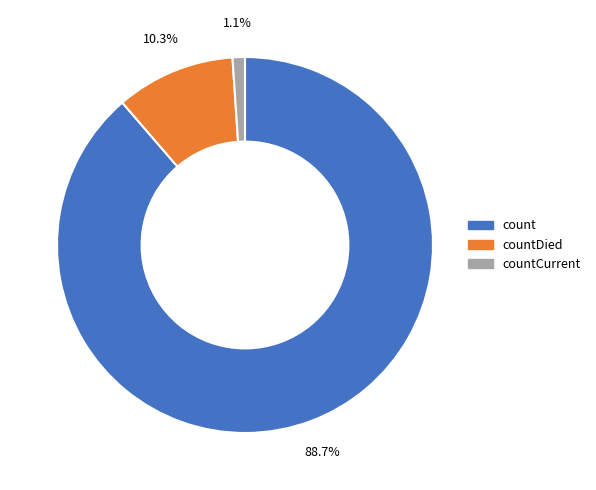

Rank the categories by value from lowest to highest.

countCurrent, countDied, count